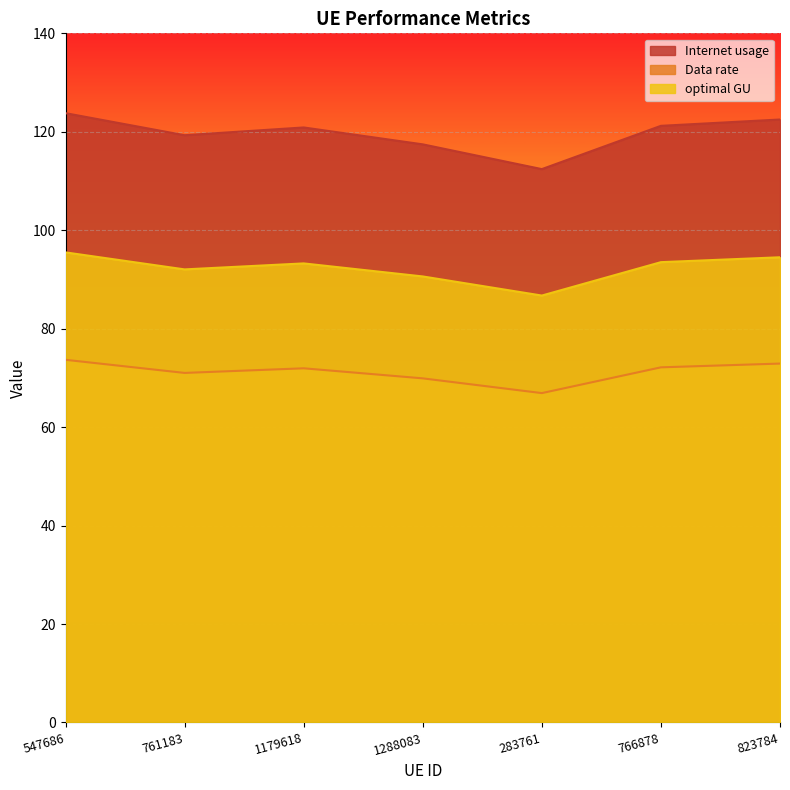

True or false: optimal GU and Data rate intersect in this chart.

False